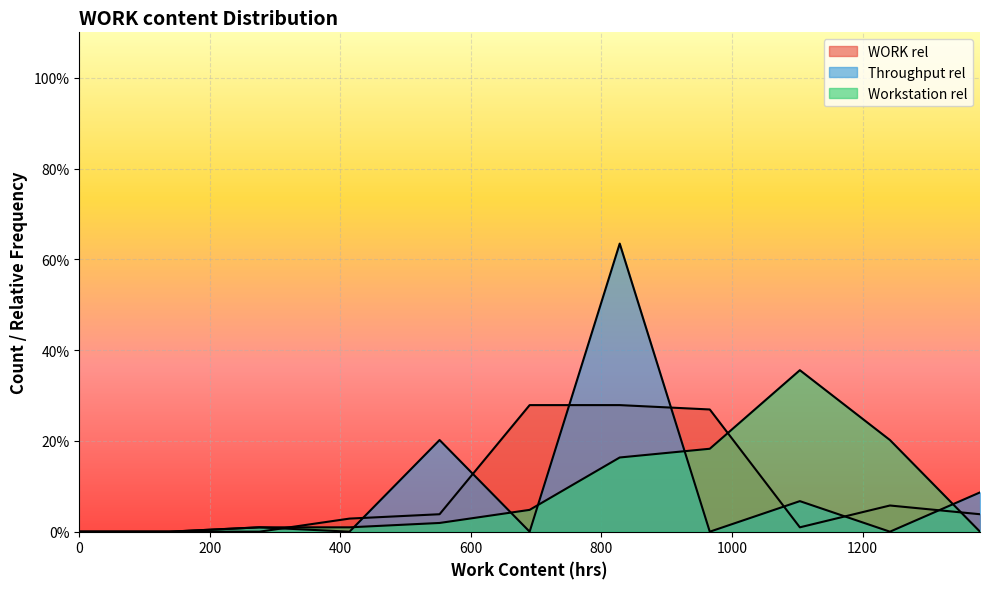

Where does the WORK rel series first go above 3?

552